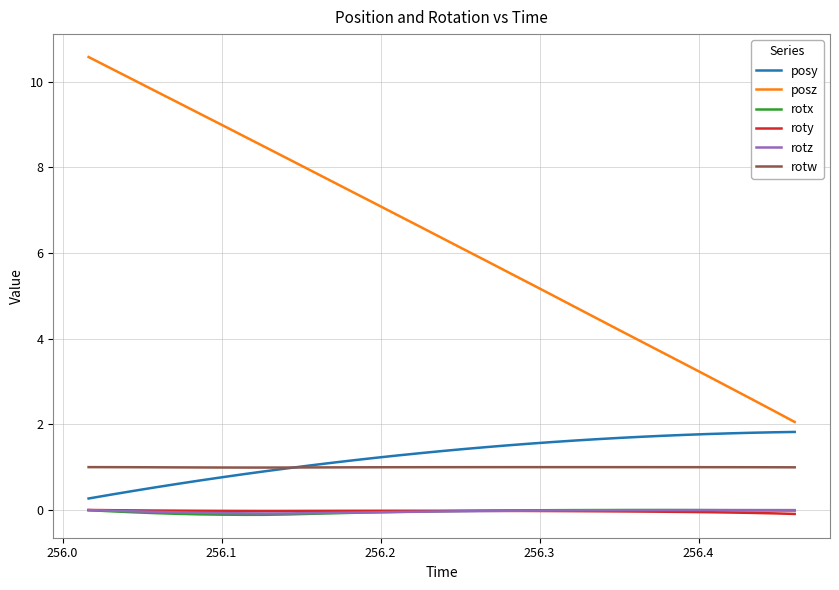

How many values in the posz series are below 6?

15